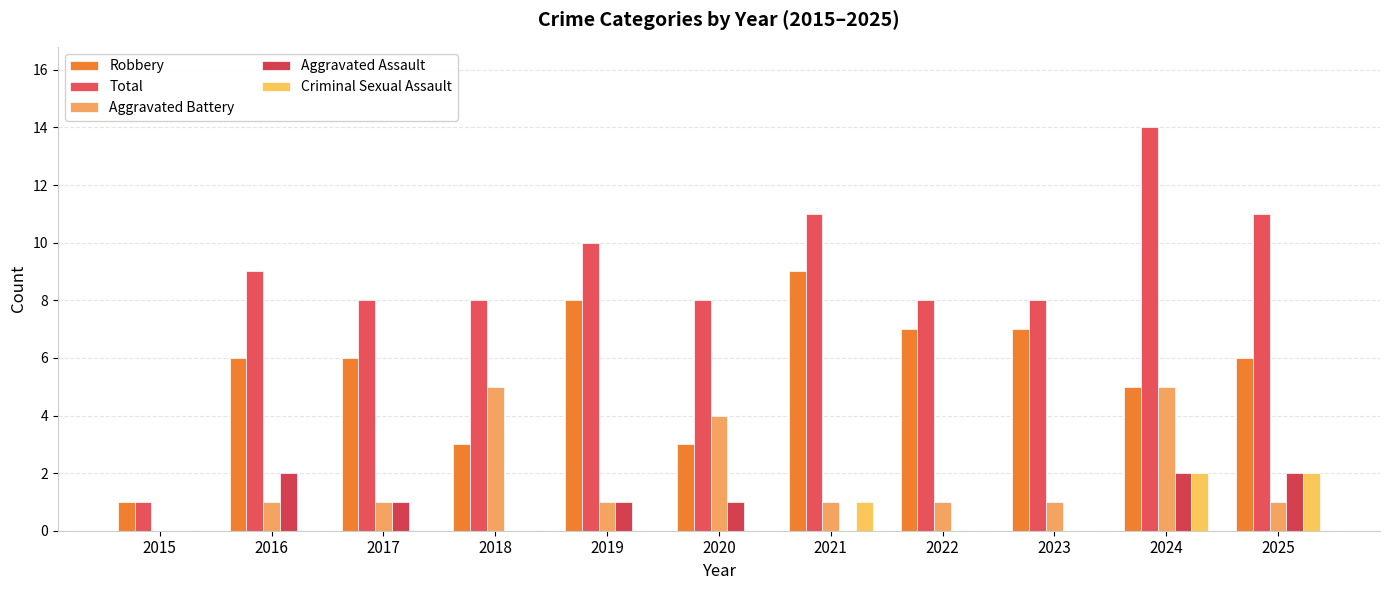

Between 2019 and 2015, which is larger?

2019